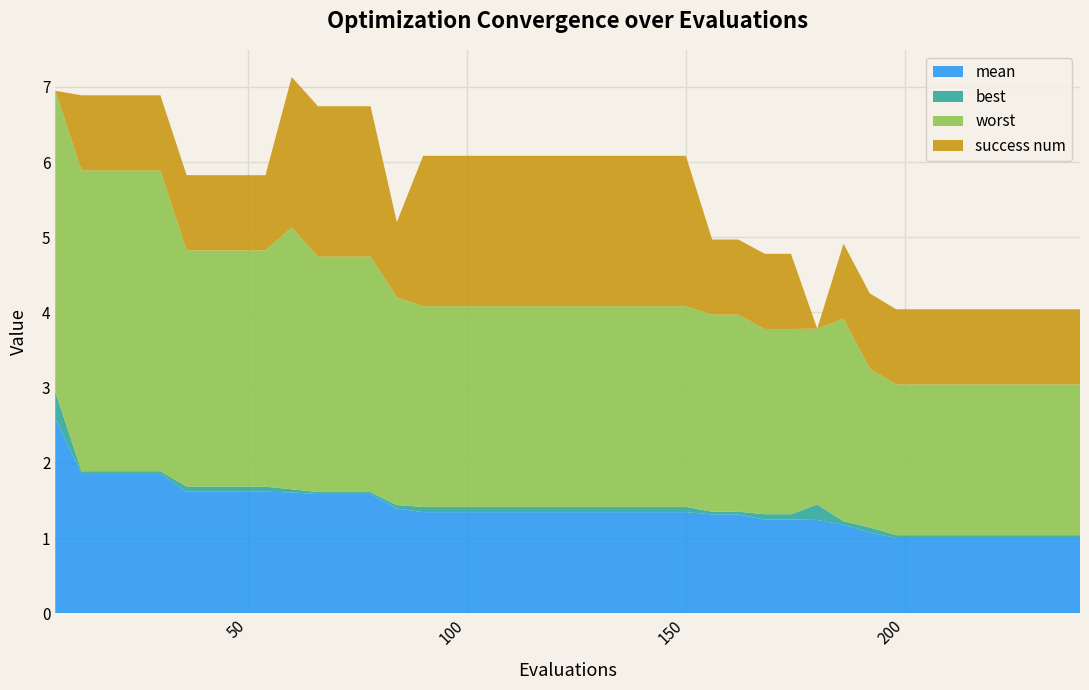

Reading left to right, transcribe all the data shown in this chart.

mean: 2.6	1.9	1.9	1.9	1.9	1.6	1.6	1.6	1.6	1.6	1.6	1.6	1.6	1.4	1.3	1.3	1.3	1.3	1.3	1.3	1.3	1.3	1.3	1.3	1.3	1.3	1.3	1.2	1.2	1.2	1.2	1.1	1.0	1.0	1.0	1.0	1.0	1.0	1.0	1.0
best: 0.4	0.0	0.0	0.0	0.0	0.1	0.1	0.1	0.1	0.0	0.0	0.0	0.0	0.0	0.1	0.1	0.1	0.1	0.1	0.1	0.1	0.1	0.1	0.1	0.1	0.0	0.0	0.1	0.1	0.2	0.0	0.1	0.0	0.0	0.0	0.0	0.0	0.0	0.0	0.0
worst: 4.0	4.0	4.0	4.0	4.0	3.1	3.1	3.1	3.1	3.5	3.1	3.1	3.1	2.8	2.7	2.7	2.7	2.7	2.7	2.7	2.7	2.7	2.7	2.7	2.7	2.6	2.6	2.5	2.5	2.3	2.7	2.1	2.0	2.0	2.0	2.0	2.0	2.0	2.0	2.0
success num: 0.0	1.0	1.0	1.0	1.0	1.0	1.0	1.0	1.0	2.0	2.0	2.0	2.0	1.0	2.0	2.0	2.0	2.0	2.0	2.0	2.0	2.0	2.0	2.0	2.0	1.0	1.0	1.0	1.0	0.0	1.0	1.0	1.0	1.0	1.0	1.0	1.0	1.0	1.0	1.0